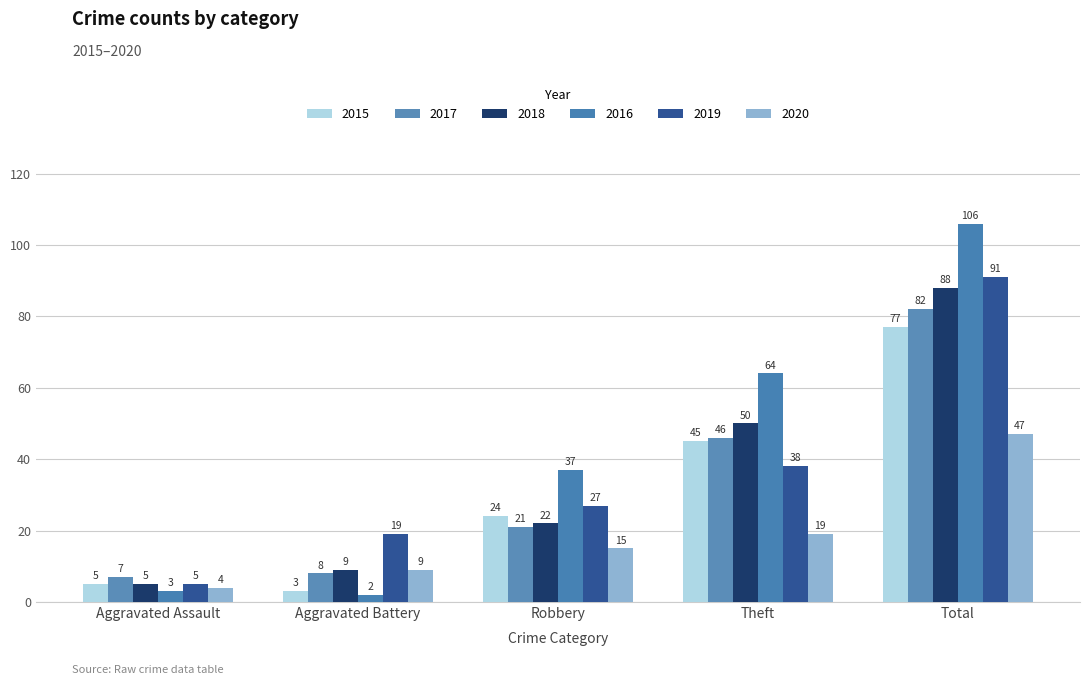

Reading left to right, list all the values displayed in this chart.

2015: 5	3	24	45	77
2017: 7	8	21	46	82
2018: 5	9	22	50	88
2016: 3	2	37	64	106
2019: 5	19	27	38	91
2020: 4	9	15	19	47